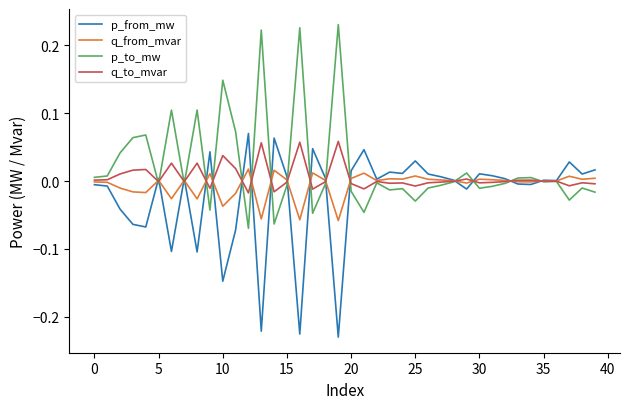

Is this an area chart (filled region under the line)?

No